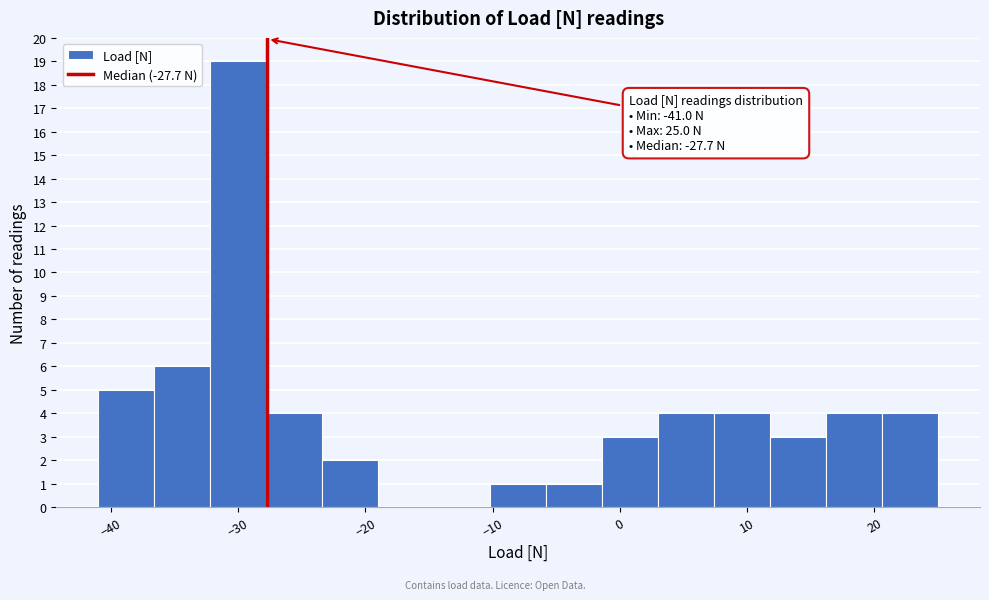

Over which range of the x-axis is the bar tallest?

-32.2 to -27.8